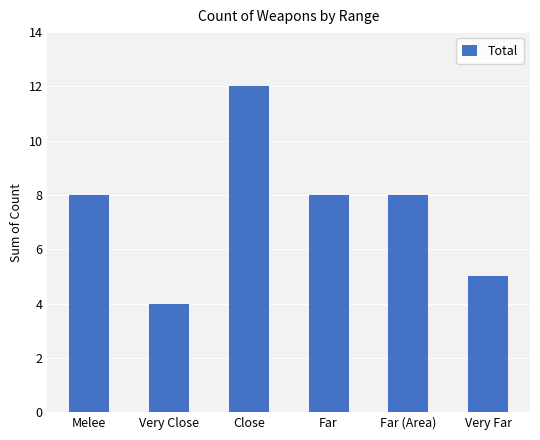

What is the change in value from Far (Area) to Very Far?

-3